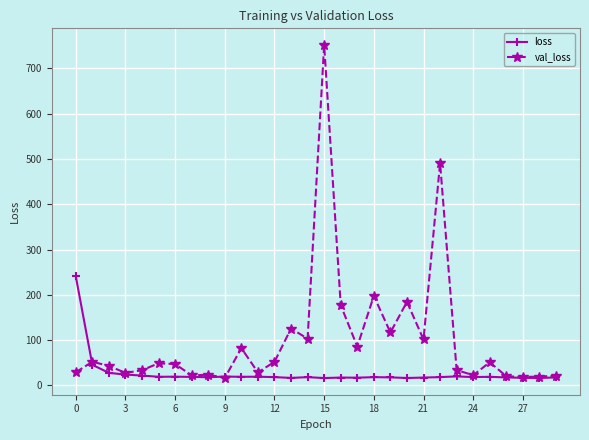

How many distinct data groups are displayed?

2